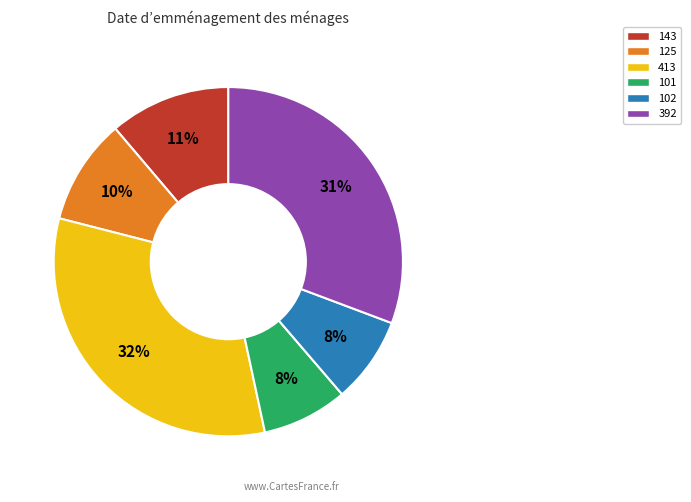

To the nearest percent, what percentage of the pie is 413?

32%